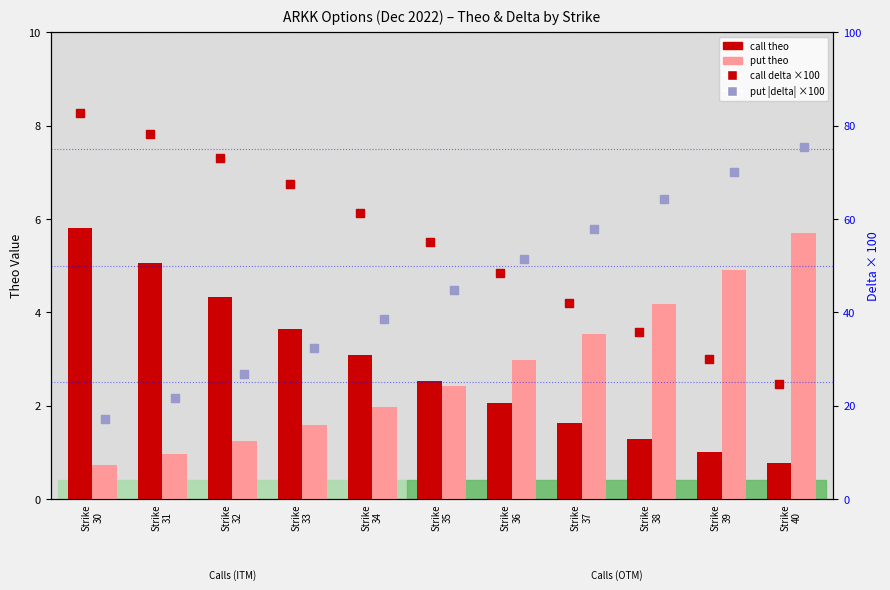

What is the total value across all series at Strike
36?

104.9